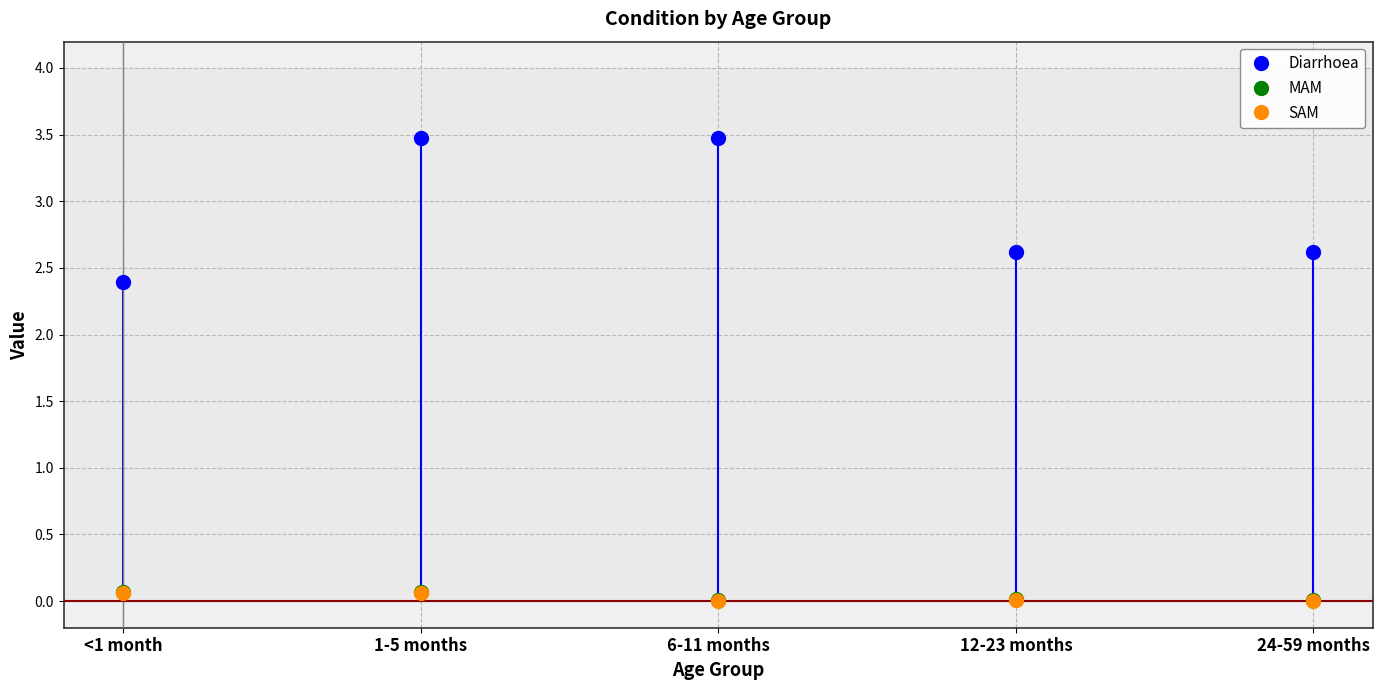

Which series has the largest total across all categories?

Diarrhoea